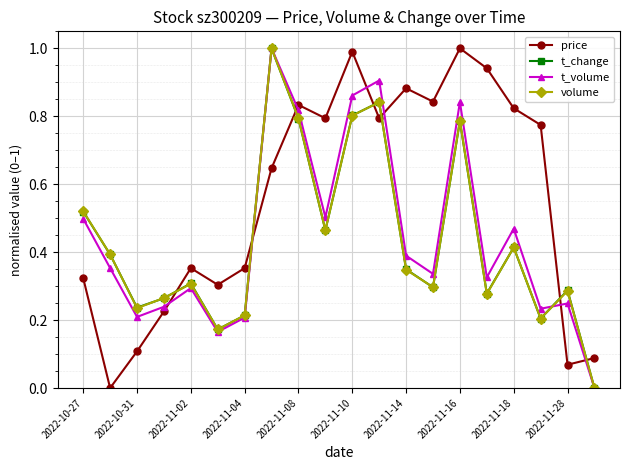

What are all the series names shown in the legend?

price, t_change, t_volume, volume